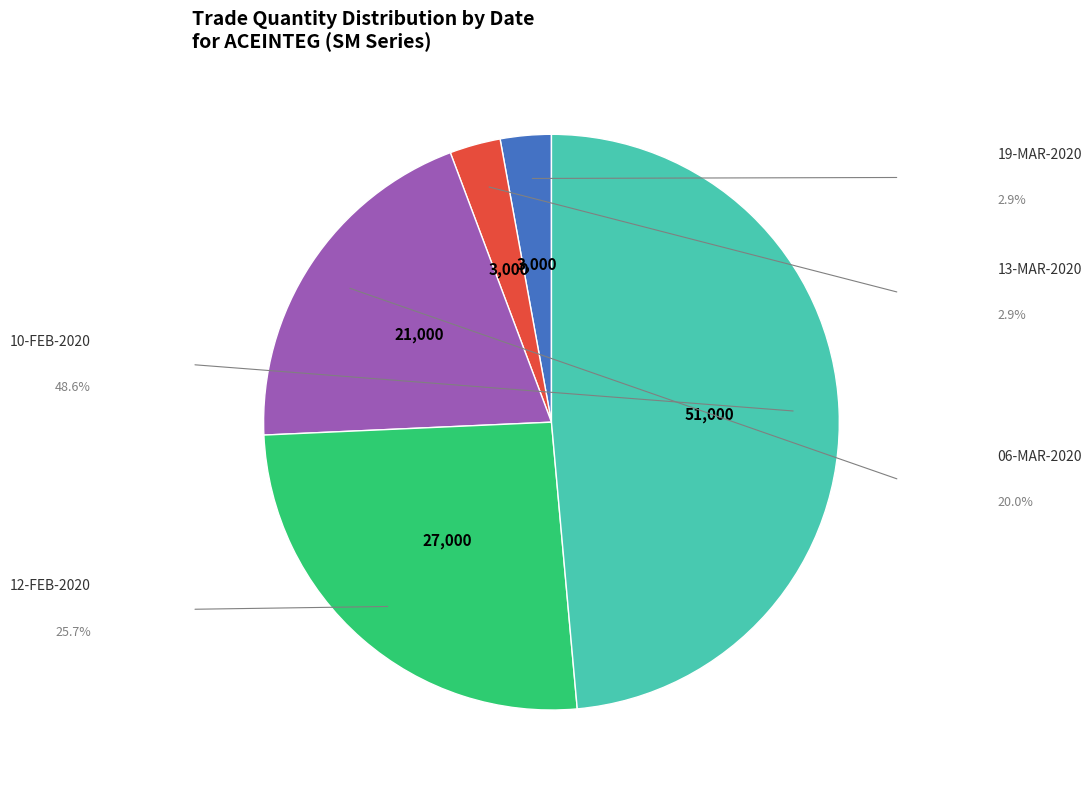

Does any single category account for the majority?

No